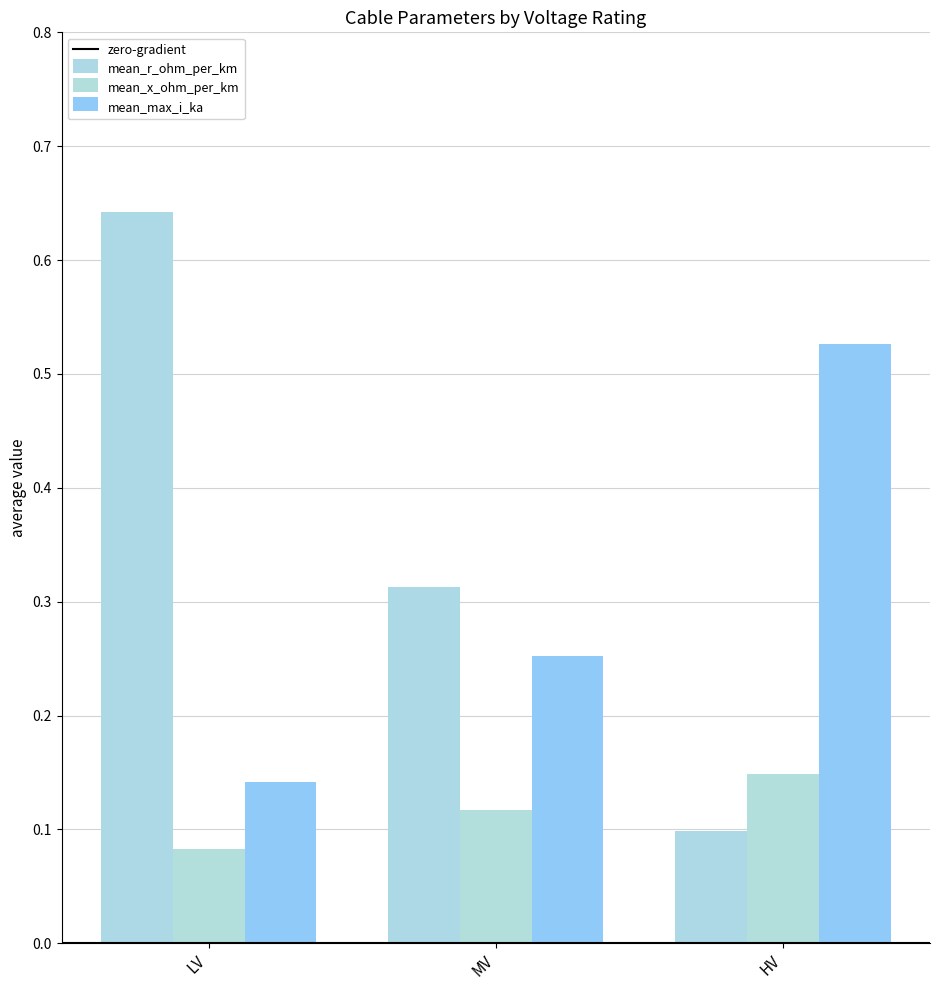

At which category is the sum across all series the highest?

LV